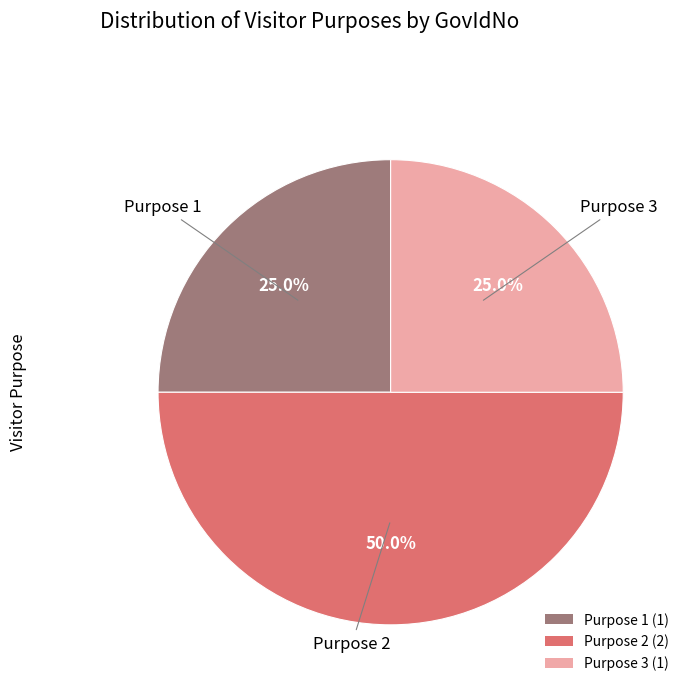

Between Purpose 3 (1) and Purpose 2 (2), which is larger?

Purpose 2 (2)